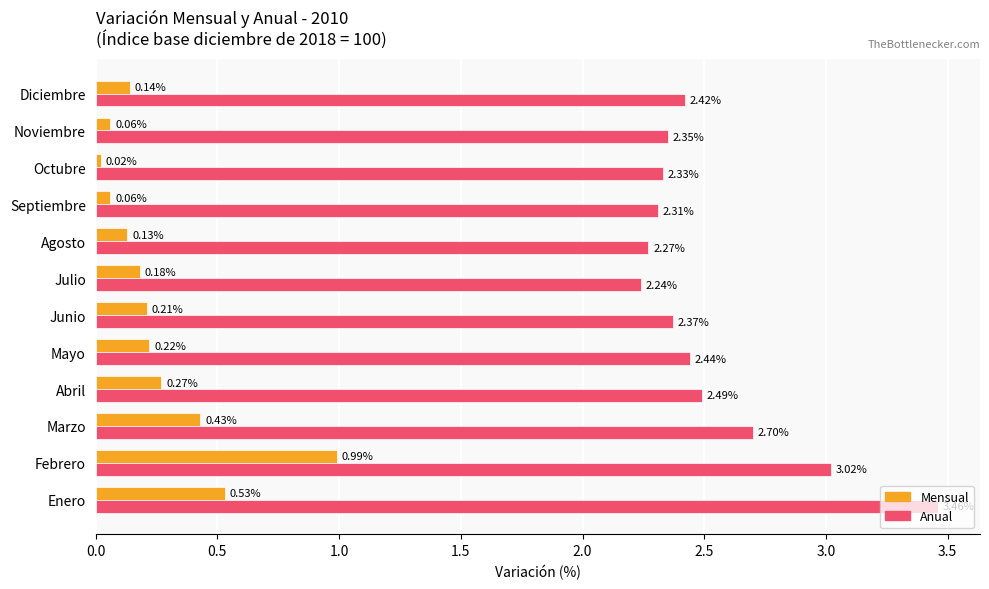

List the series in order of their peak value, lowest first.

Mensual, Anual